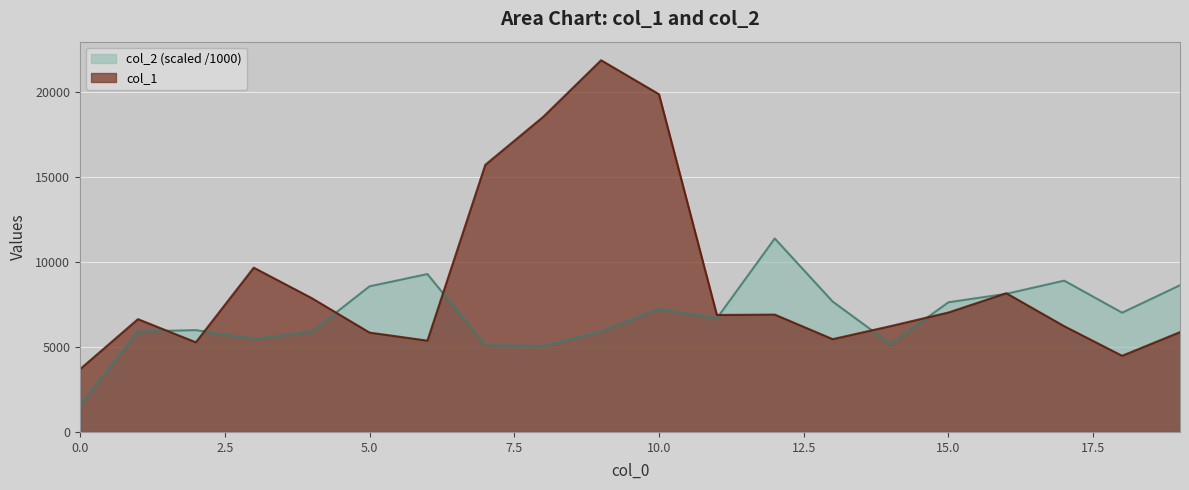

Reading left to right, transcribe all the data shown in this chart.

col_1: 0=3699.0	1=6644.0	2=5280.0	3=9676.0	4=7886.0	5=5853.0	6=5378.0	7=15737.0	8=18561.0	9=21897.0	10=19896.0	11=6890.0	12=6913.0	13=5466.0	14=6233.0	15=7037.0	16=8171.0	17=6229.0	18=4486.0	19=5880.0
col_2: 0=1566.6	1=5917.8	2=5998.1	3=5472.6	4=5902.0	5=8577.7	6=9301.6	7=5106.9	8=5070.4	9=5918.8	10=7246.8	11=6693.8	12=11396.2	13=7682.1	14=5181.2	15=7638.7	16=8138.5	17=8913.1	18=7024.8	19=8642.4